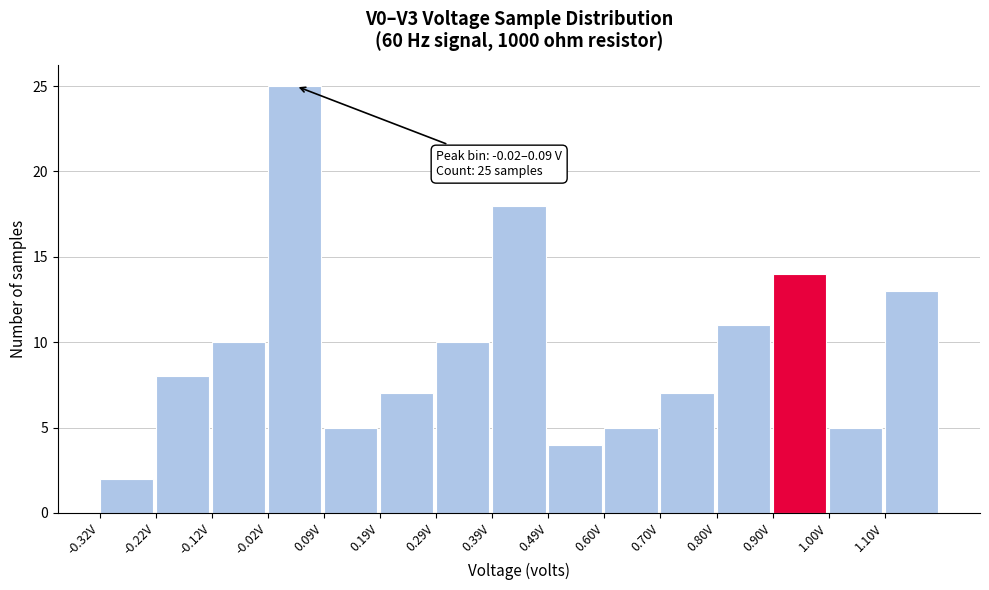

Which range on the x-axis has the tallest bar?

-0.02 to 0.08